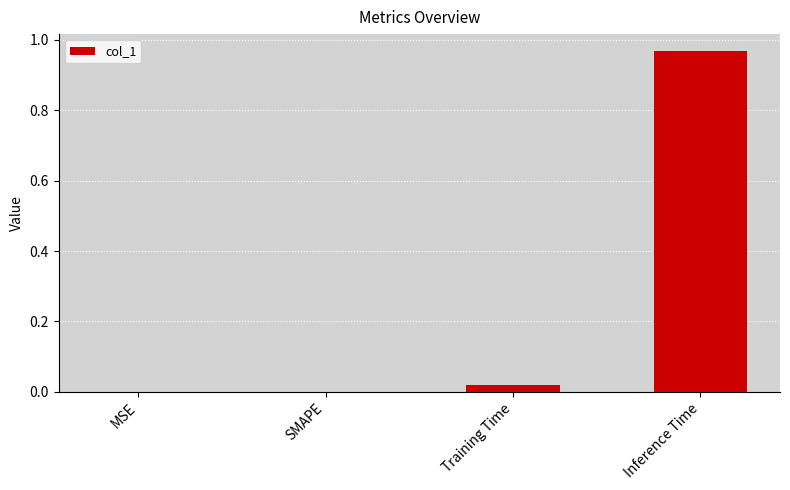

The chart shows a value of 0.0 at Training Time. True or false?

True